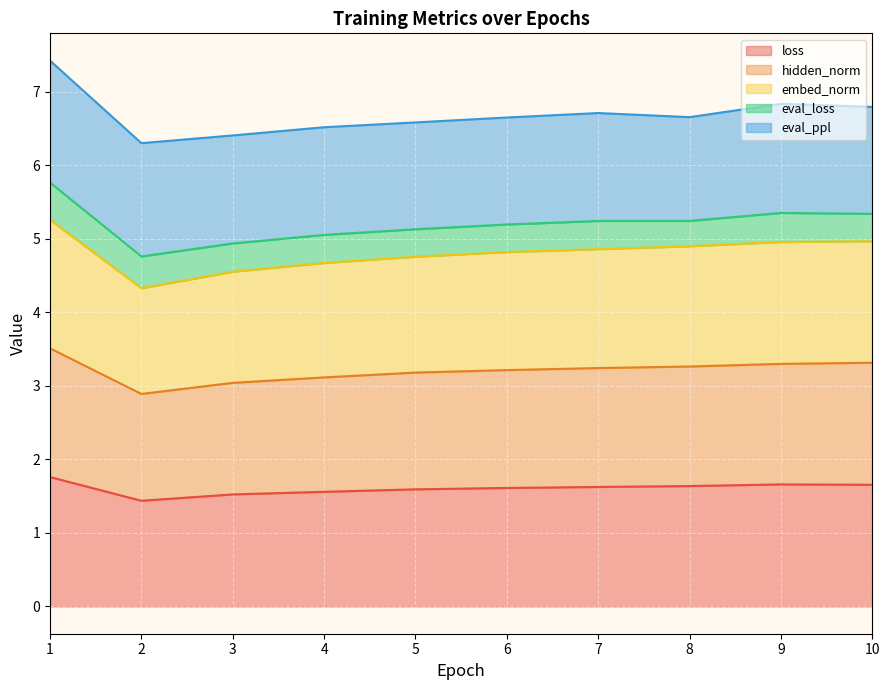

What are all the series names shown in the legend?

loss, hidden_norm, embed_norm, eval_loss, eval_ppl